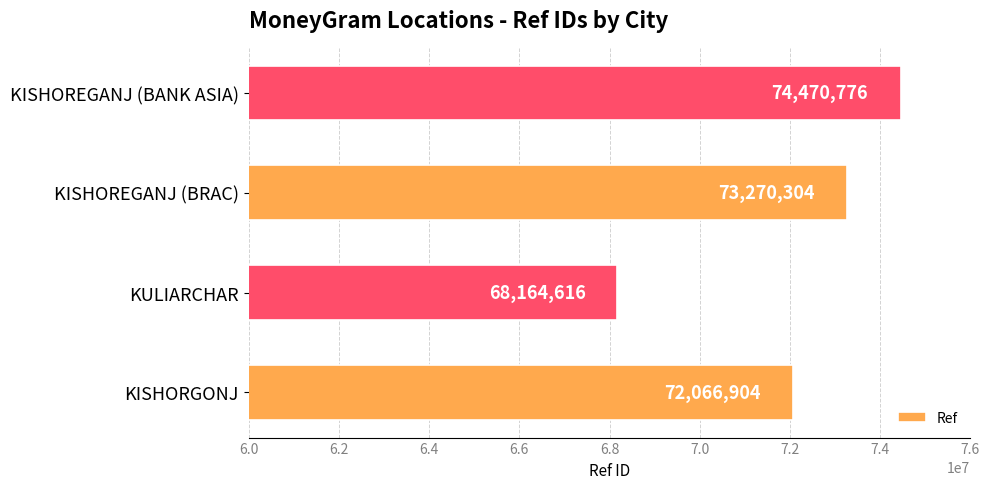

Reading top to bottom, what are all the values shown in this chart?

74470776	73270304	68164616	72066904